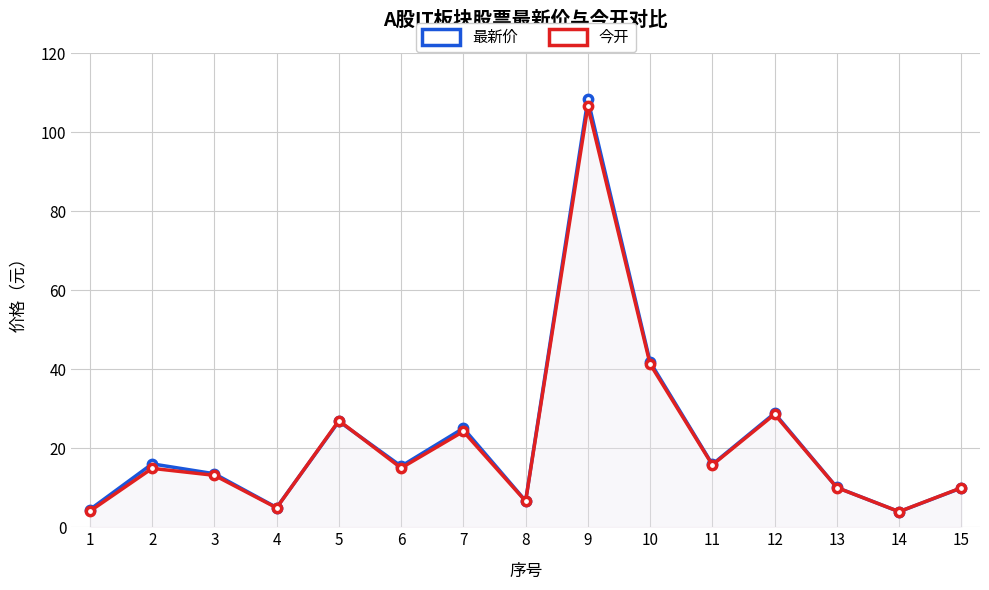

How many times do 今开 and 最新价 cross each other?

3